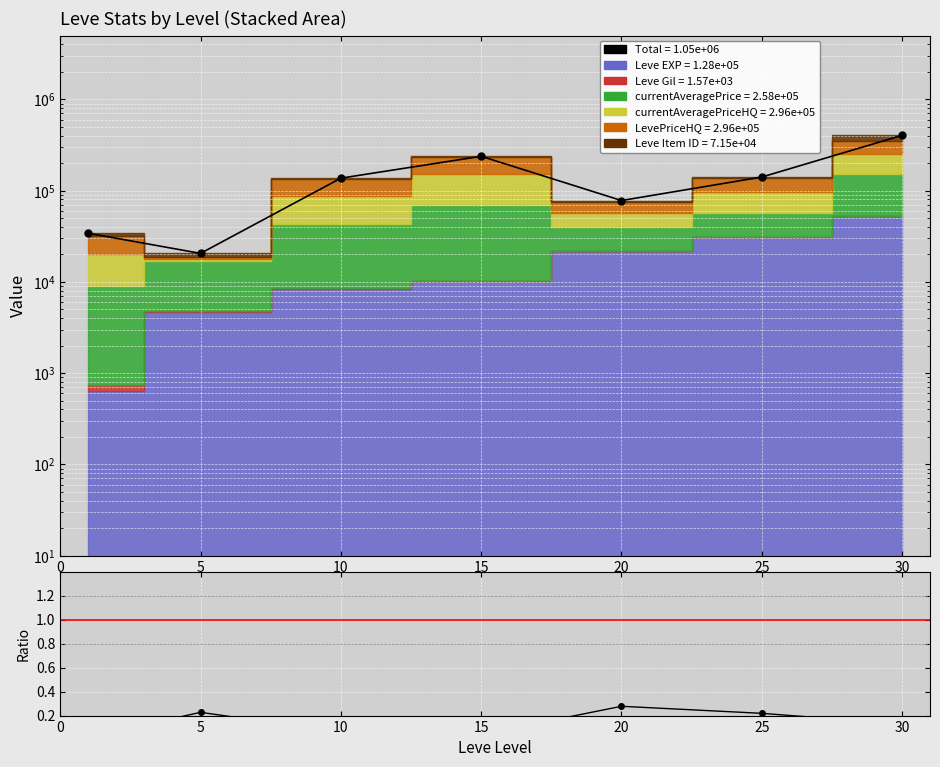

Does the chart display data point markers on the line(s)?

Yes